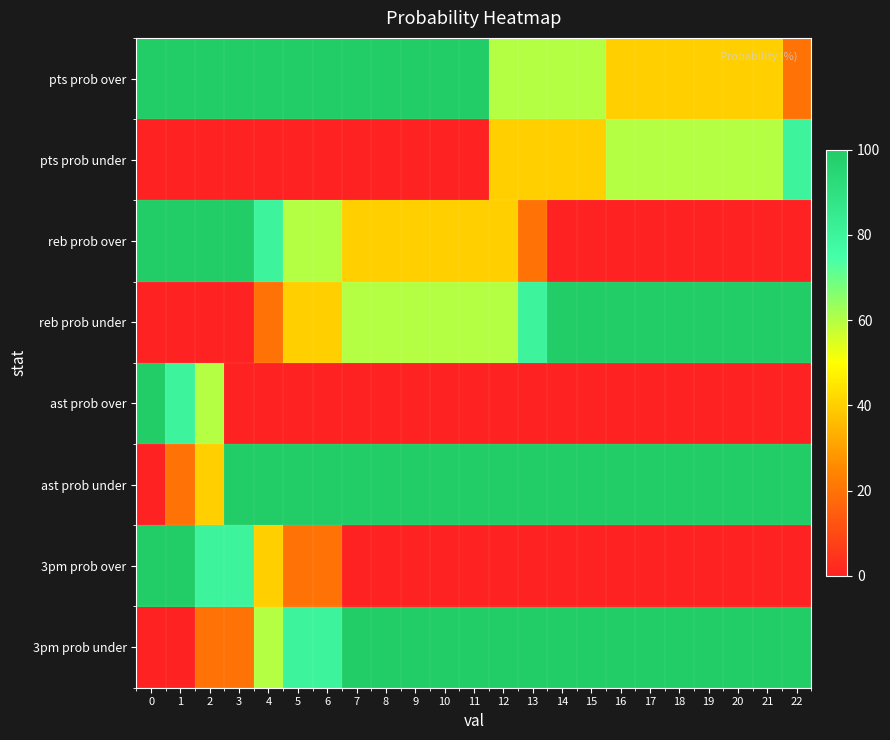

At how many categories does at least one series exceed 14?

23